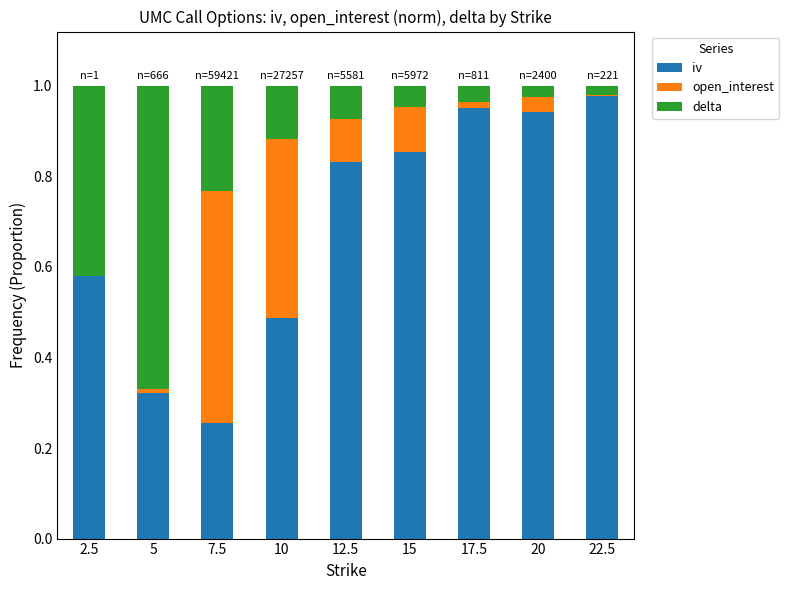

Which category has the highest value in the iv series?

22.5